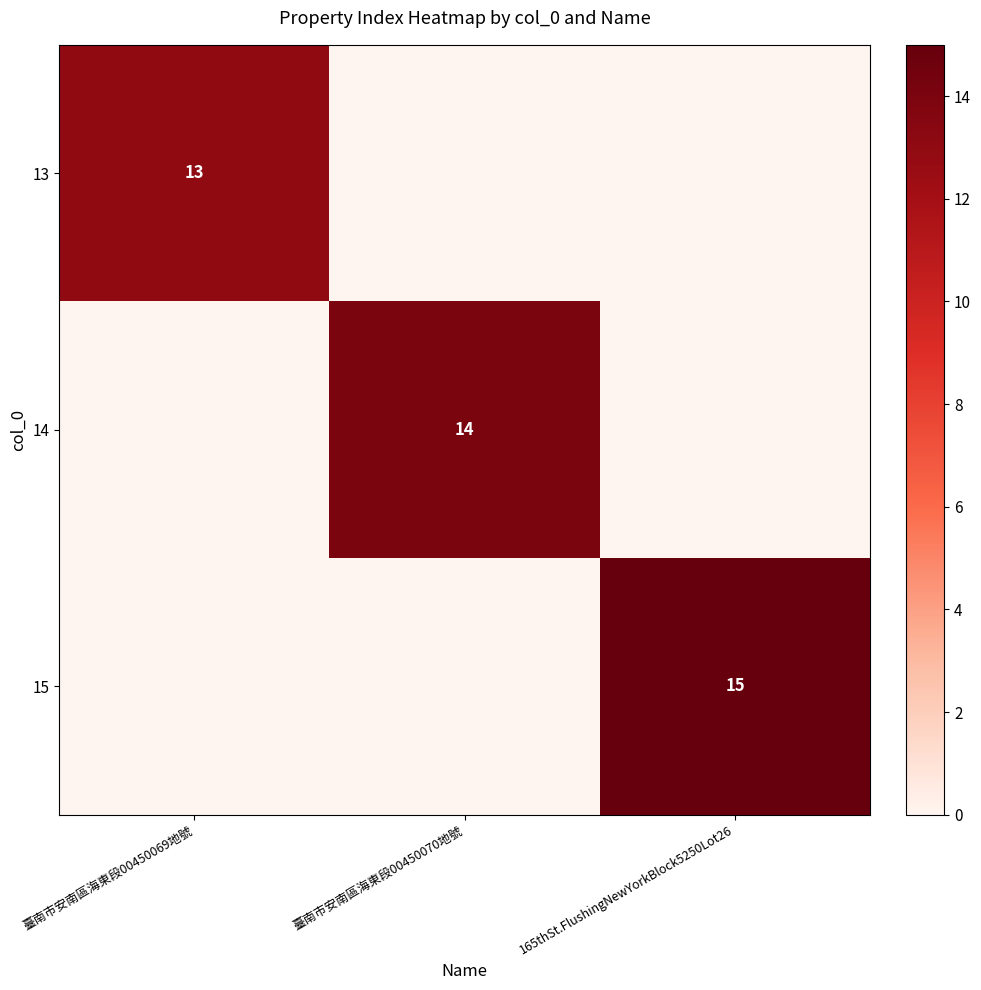

What is the maximum value shown in the chart?

15